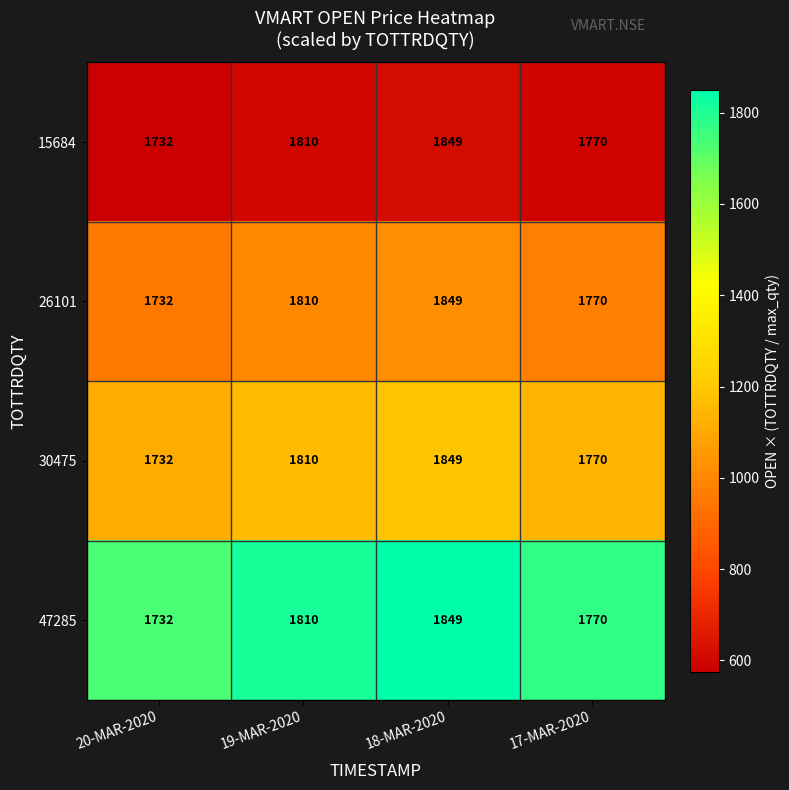

What is the minimum value for 30475?

1732